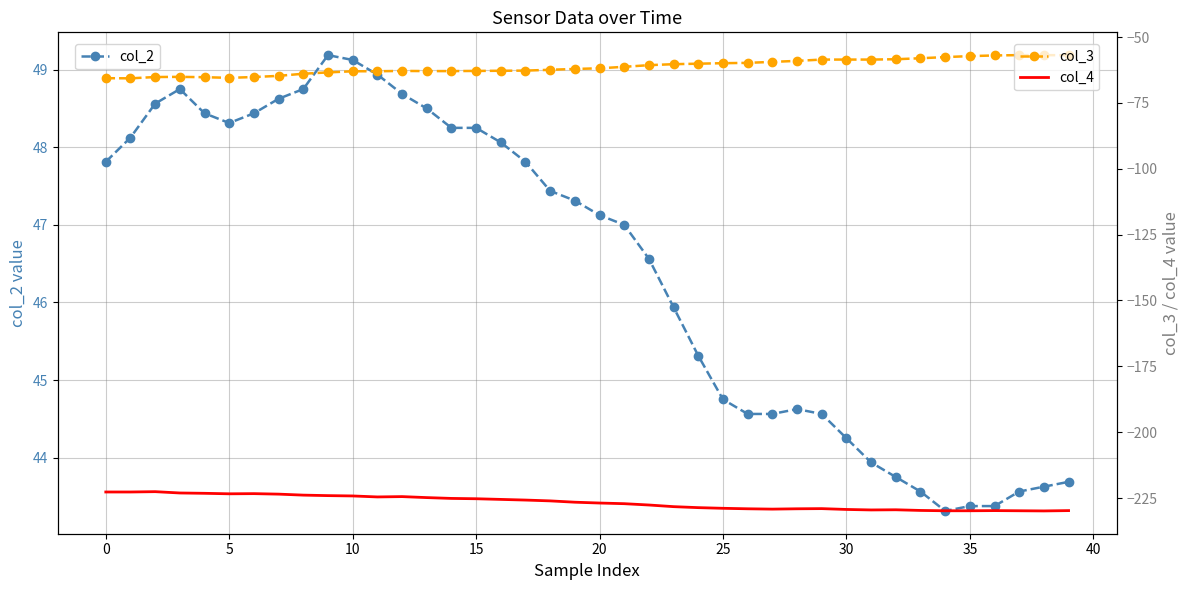

What is the difference between the highest and lowest values at 35?

272.6